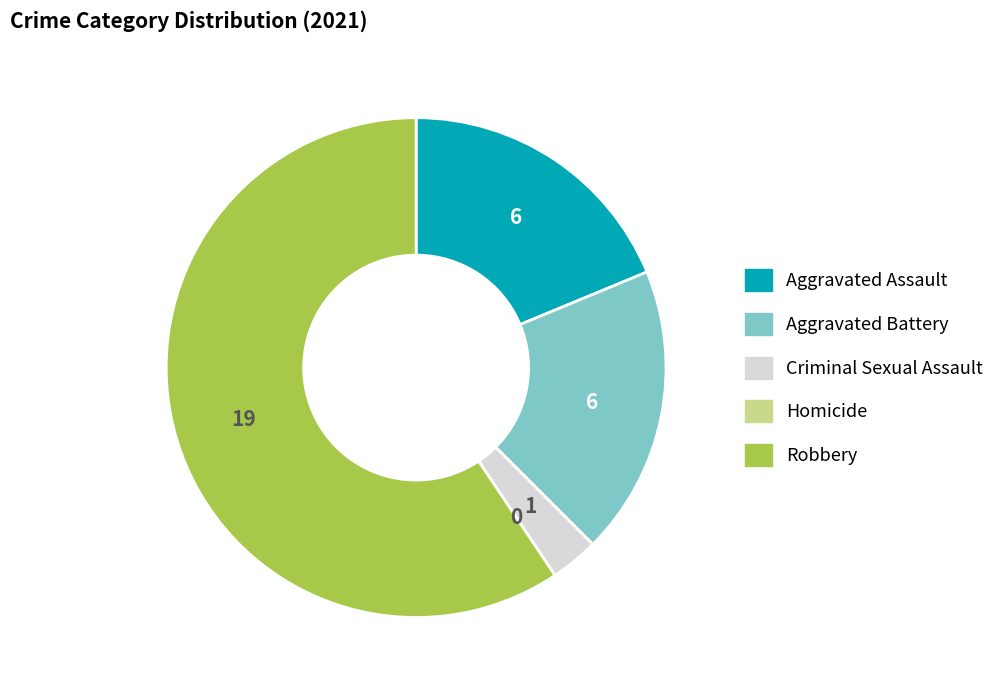

Is the sum of Aggravated Assault and Aggravated Battery greater than half?

No